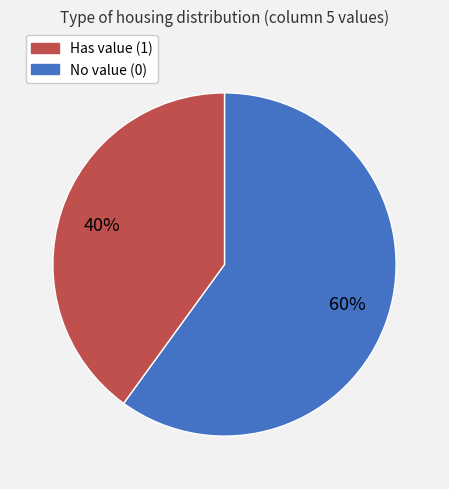

Count the number of slices in the pie.

2